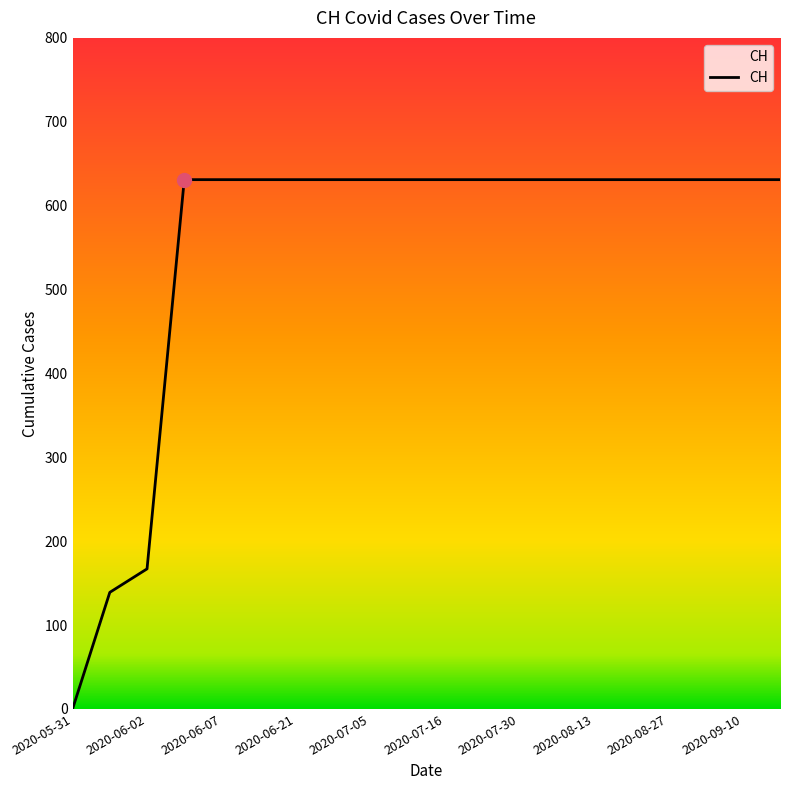

What is the greatest value displayed?

631